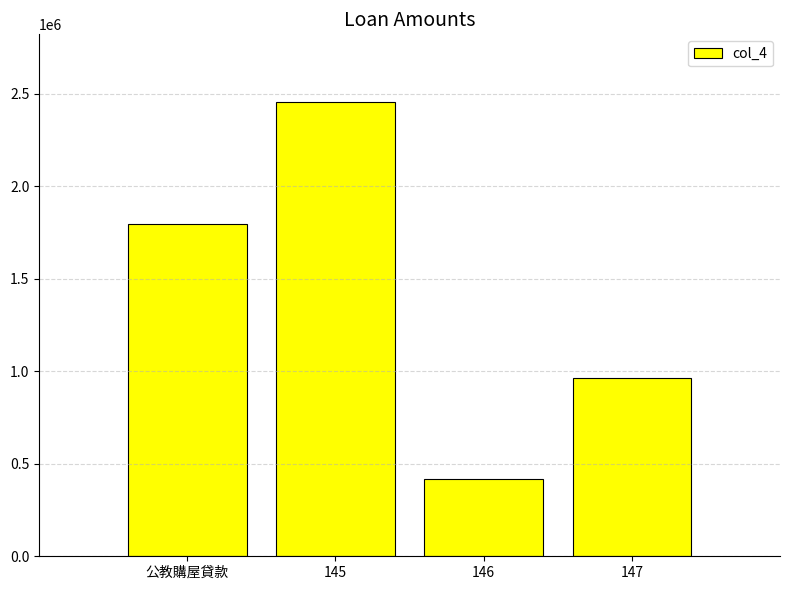

What value does the data have at 145?

2452470